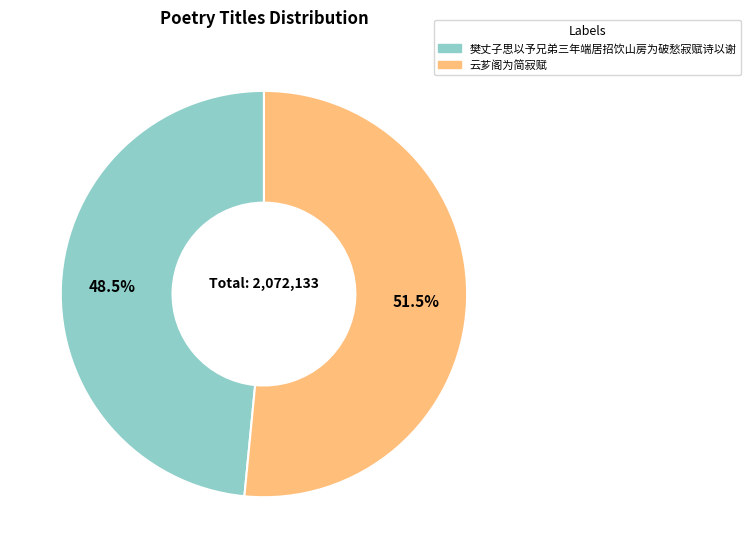

What is the majority slice?

云芗阁为简寂赋